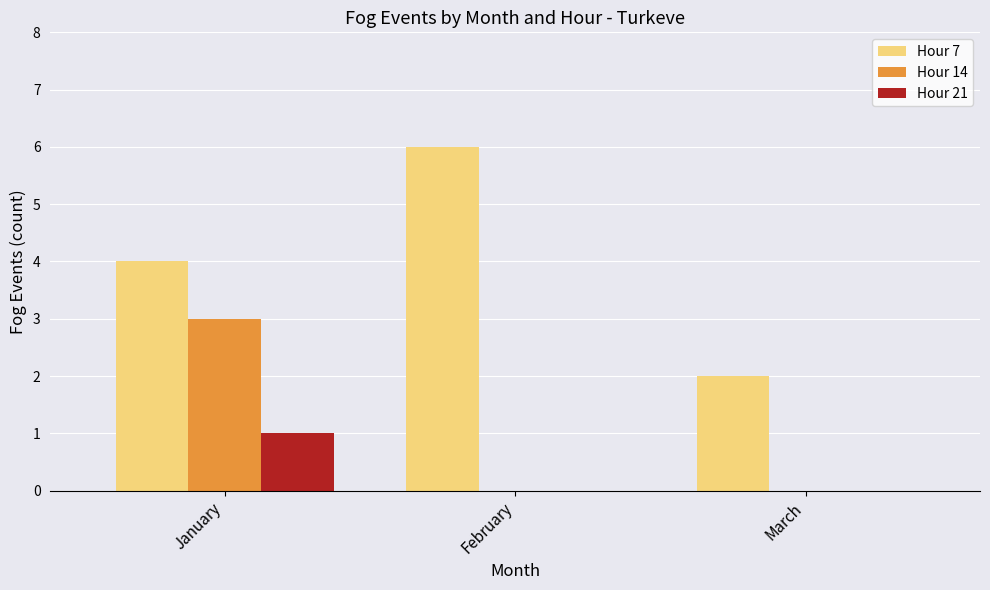

What is the average value of the Hour 7 series?

4